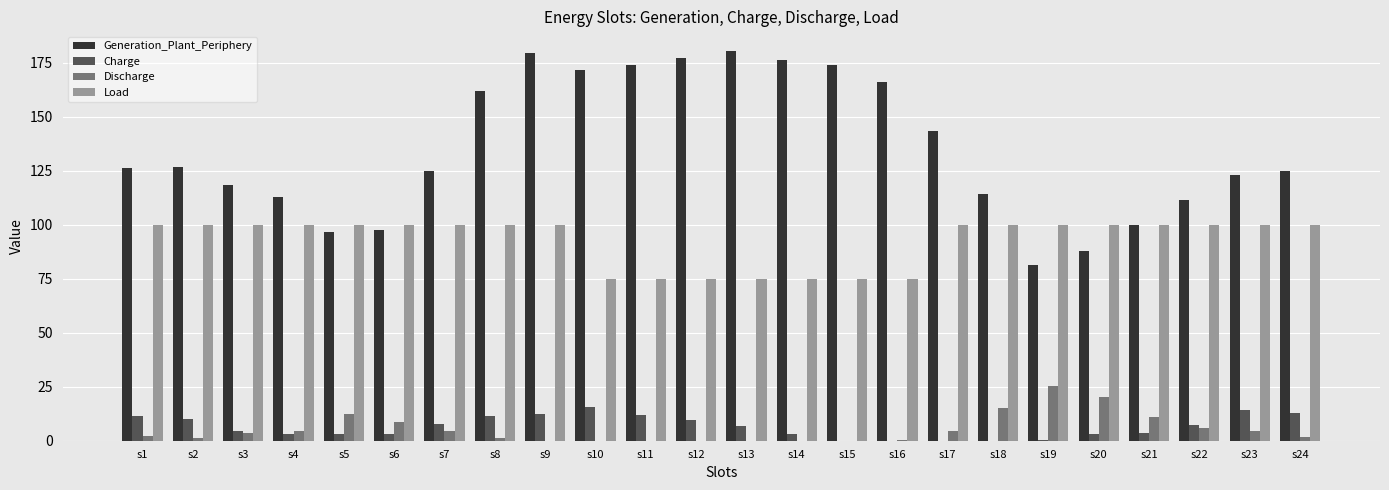

The Load series shows 100.0 at s18. True or false?

True